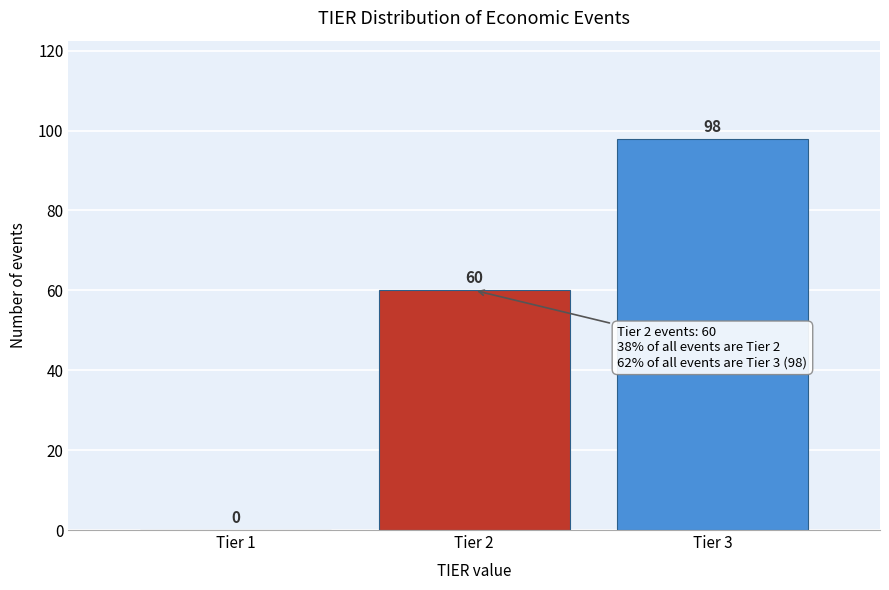

Reading left to right, transcribe all the data shown in this chart.

Tier 1=0	Tier 2=60	Tier 3=98